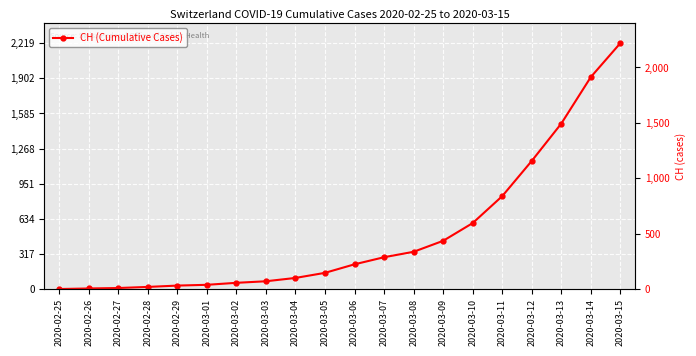

What is the change in value from 2020-03-04 to 2020-03-09?

+335